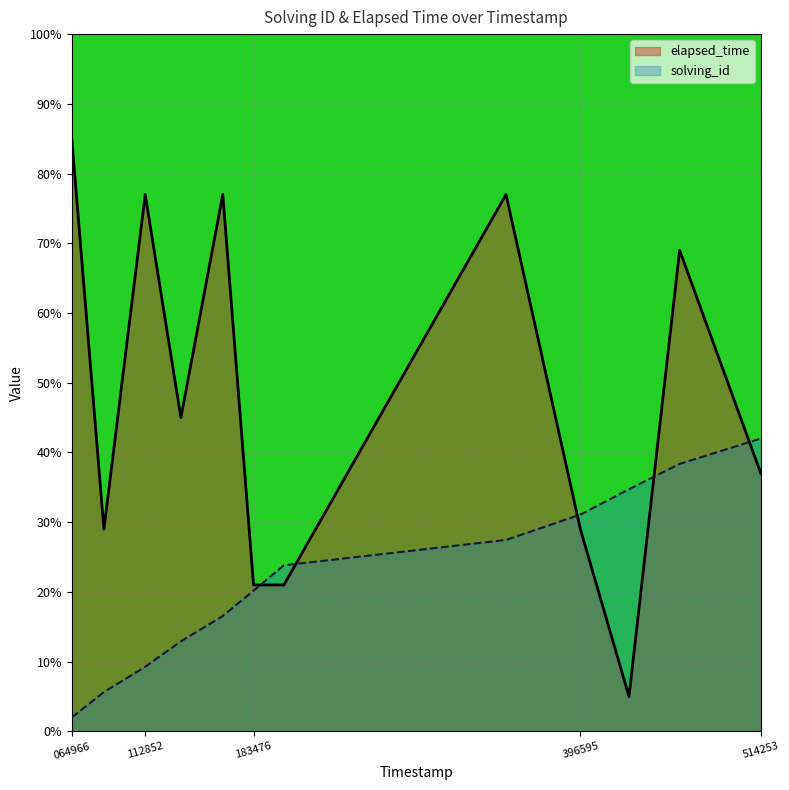

List the series in order of their overall mean, highest first.

elapsed_time, solving_id